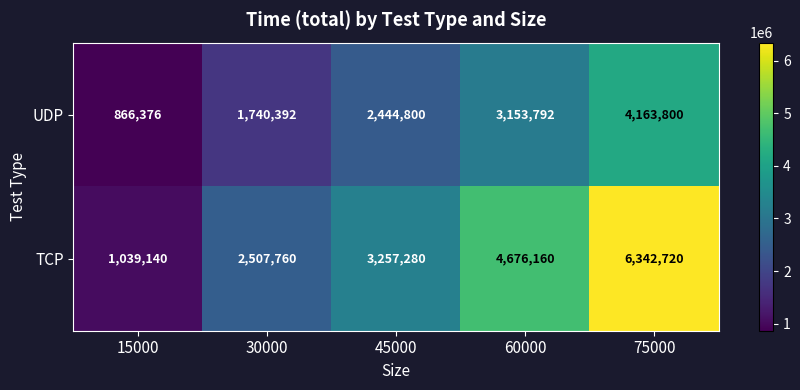

At which label is UDP closest to 2515088?

45000